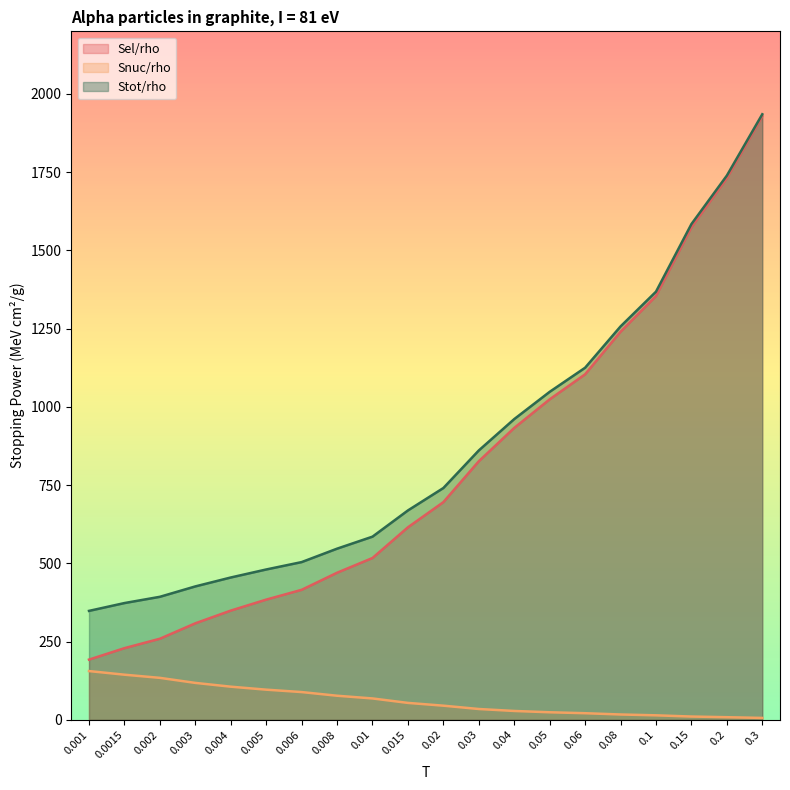

What is the highest value of the Stot/rho series?

1935.0